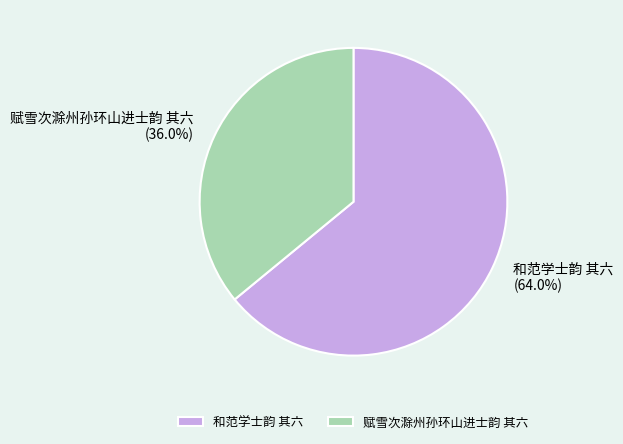

Rank the categories by value from lowest to highest.

赋雪次滁州孙环山进士韵 其六, 和范学士韵 其六